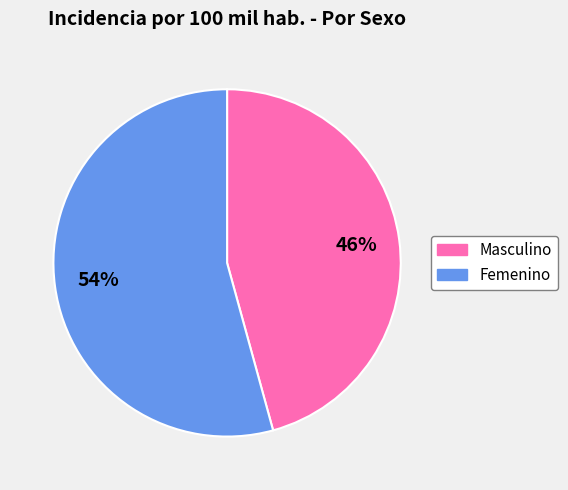

To the nearest percent, what is the combined percentage of Masculino and Femenino?

100%